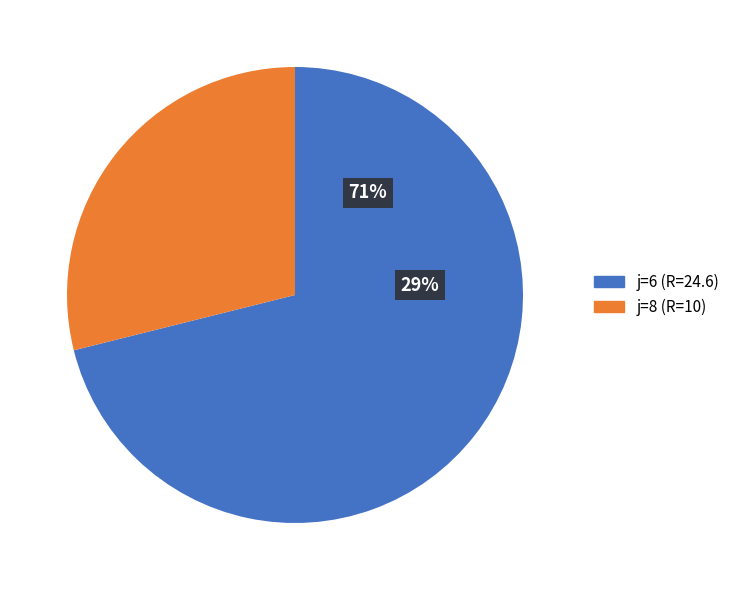

Is there any slice that represents more than half of the pie?

Yes